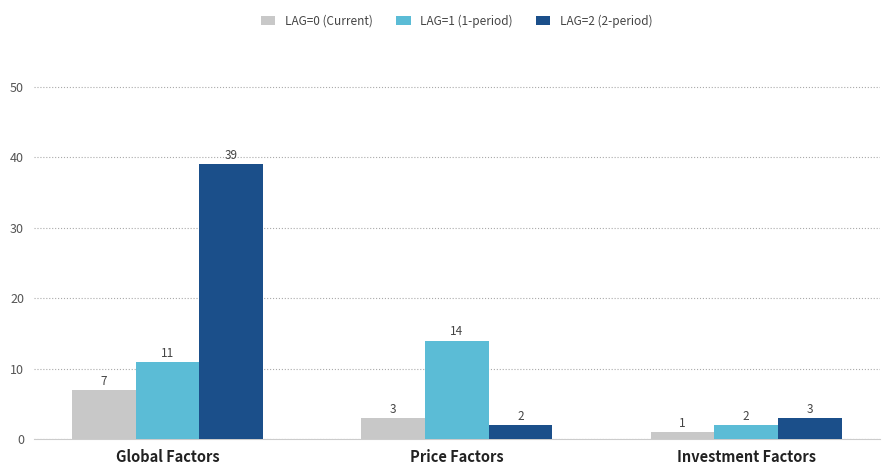

What are all the series names shown in the legend?

LAG=0 (Current), LAG=1 (1-period), LAG=2 (2-period)